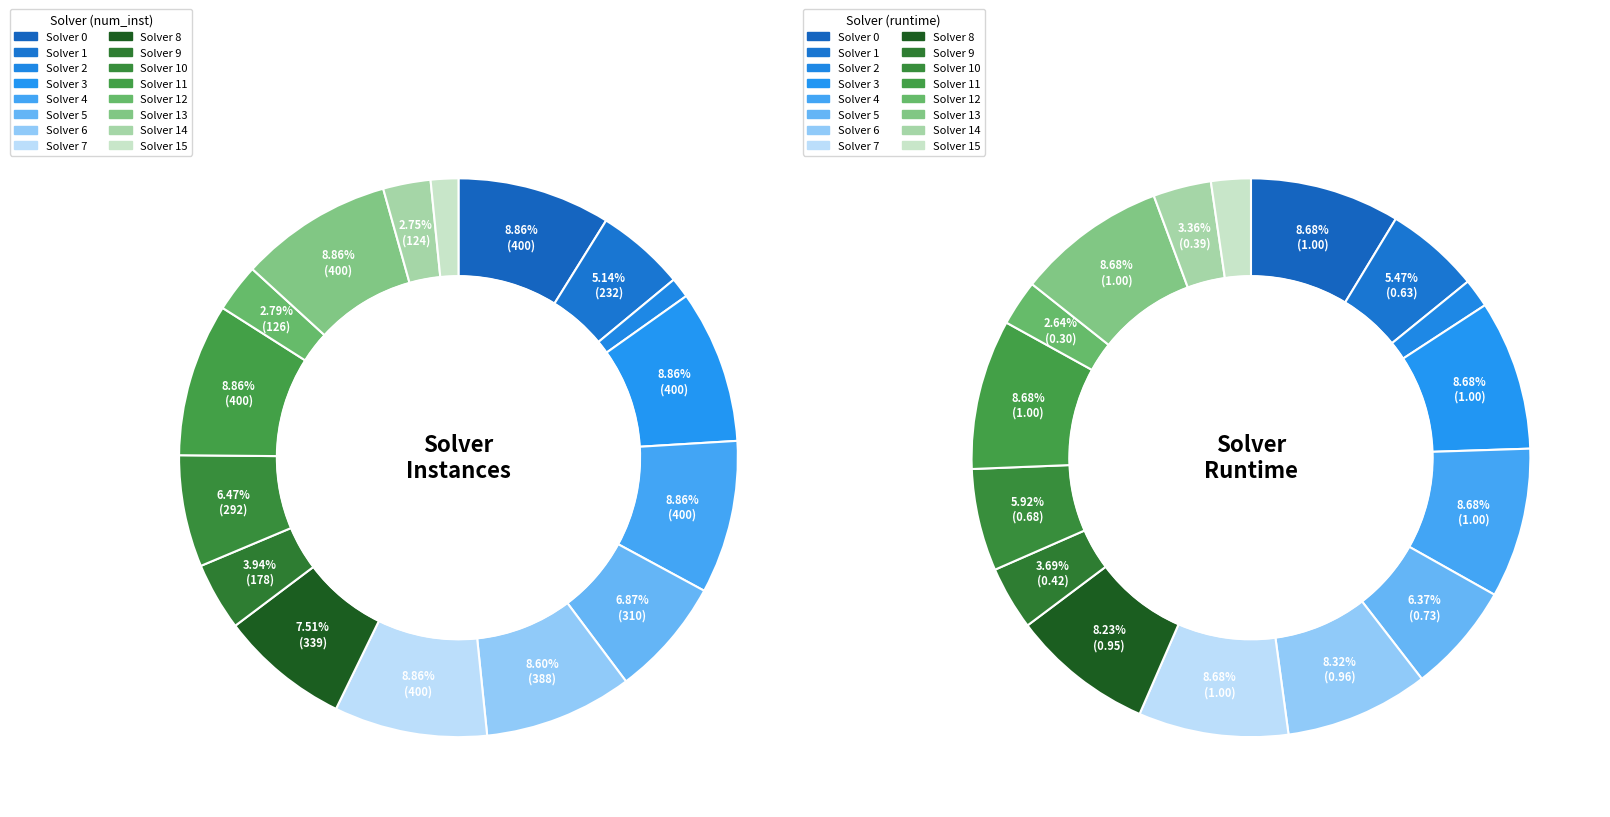

True or false: 15 accounts for 12% of the total.

False